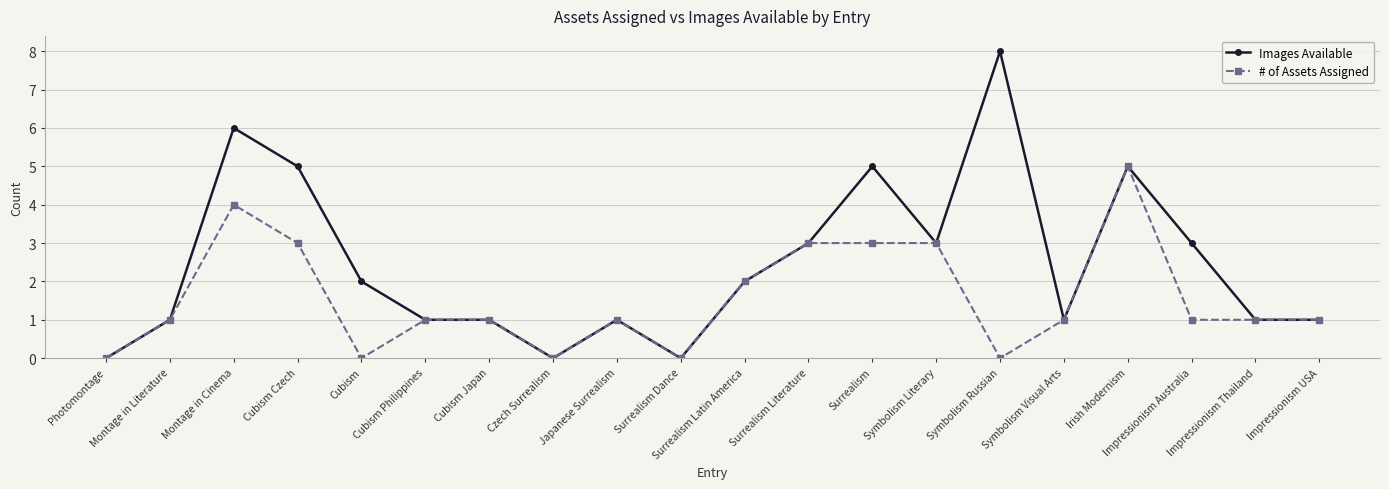

What is the difference between the maximum and minimum values in the # of Assets Assigned series?

5